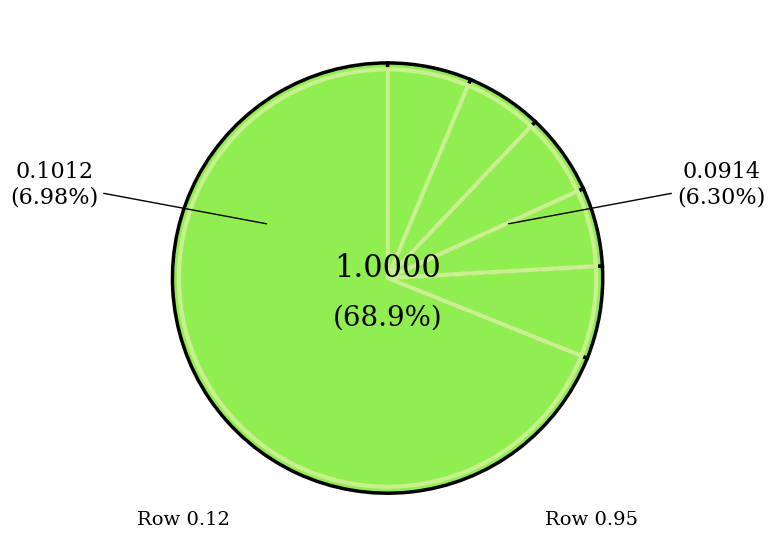

To the nearest percent, what is the difference between the largest and smallest slice percentages?

63%